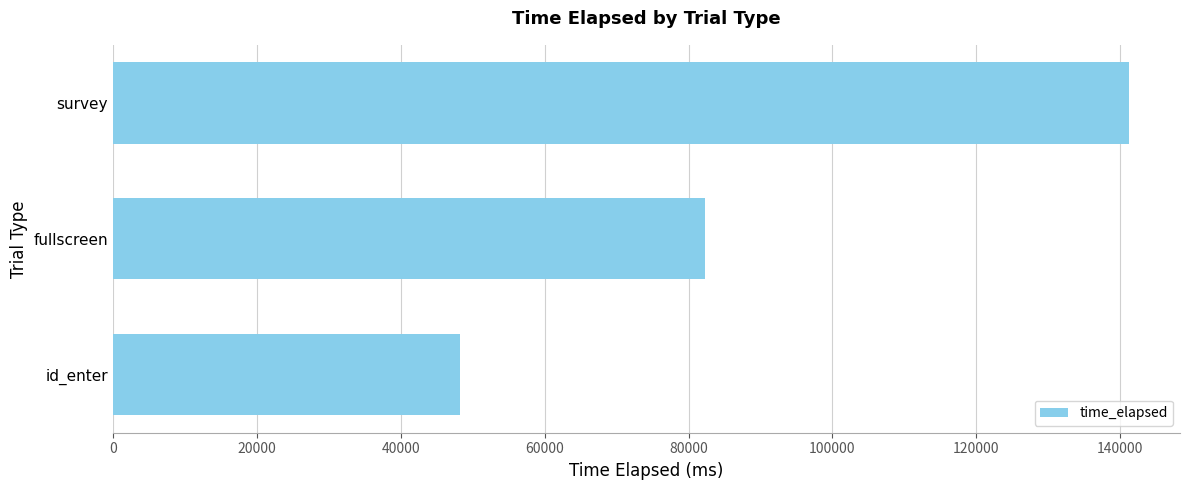

At which label is the value closest to 94715?

fullscreen